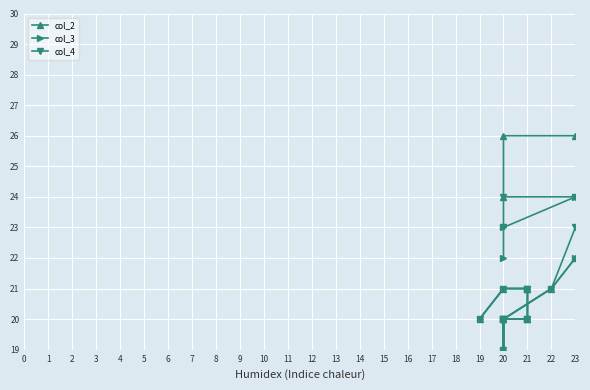

What are all the series names shown in the legend?

col_2, col_3, col_4